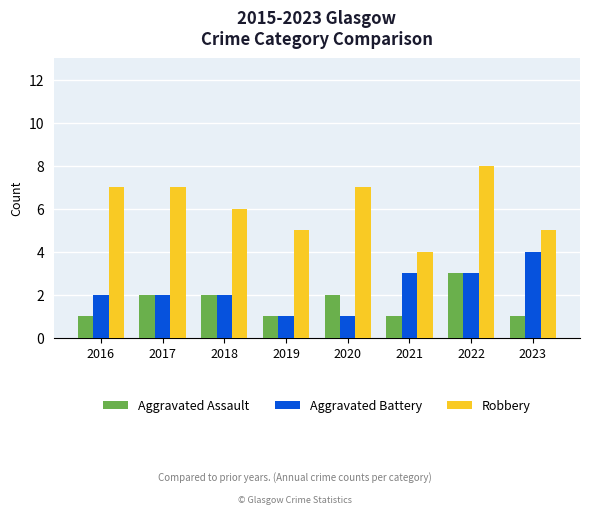

What is the average value of the Aggravated Battery series?

2